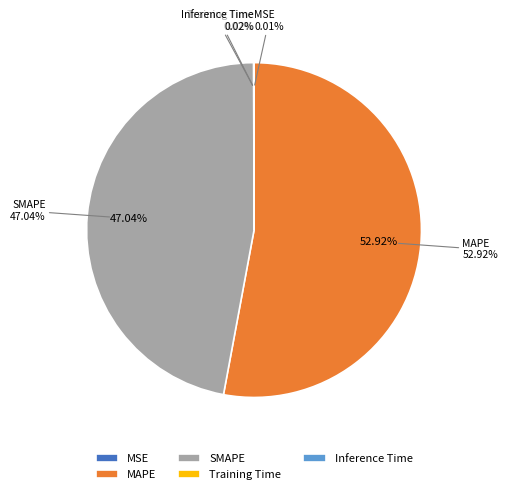

Which slice represents more than half of the pie?

MAPE